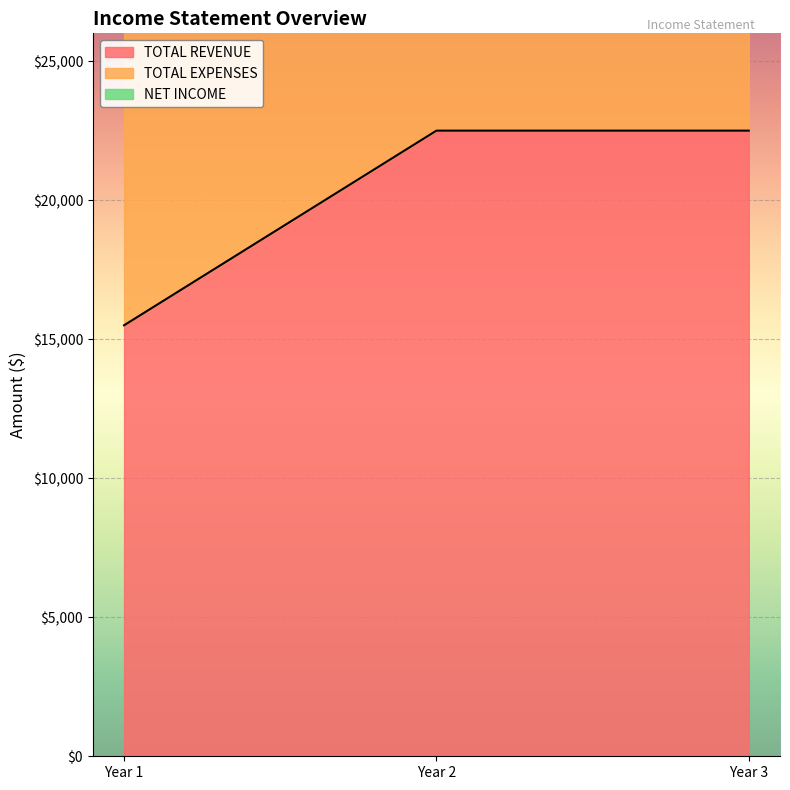

What is the difference between the TOTAL EXPENSES values at Year 2 and Year 1?

13390